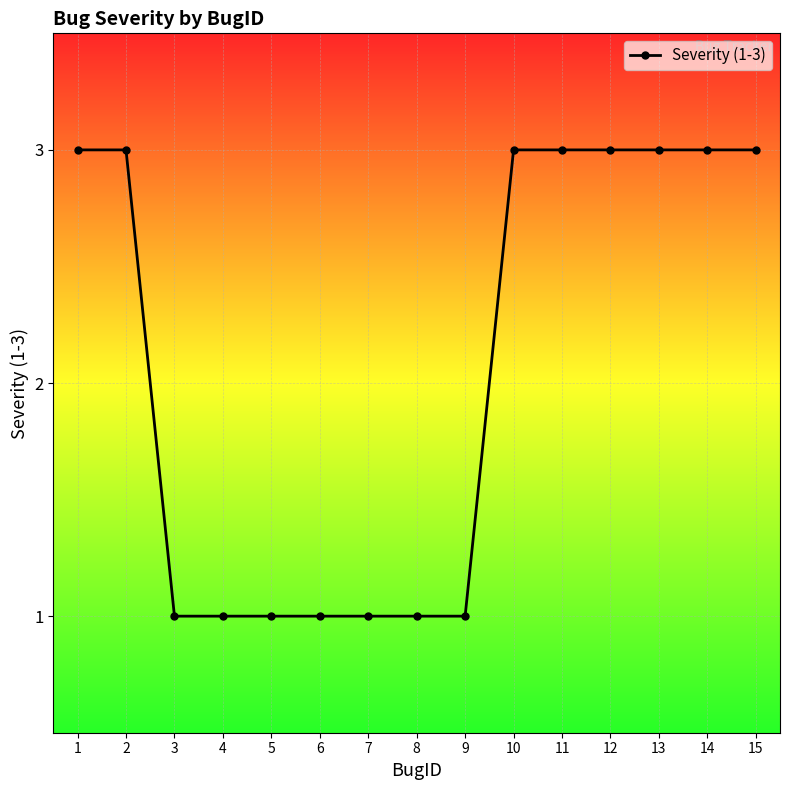

Reading left to right, transcribe all the data shown in this chart.

3	3	1	1	1	1	1	1	1	3	3	3	3	3	3